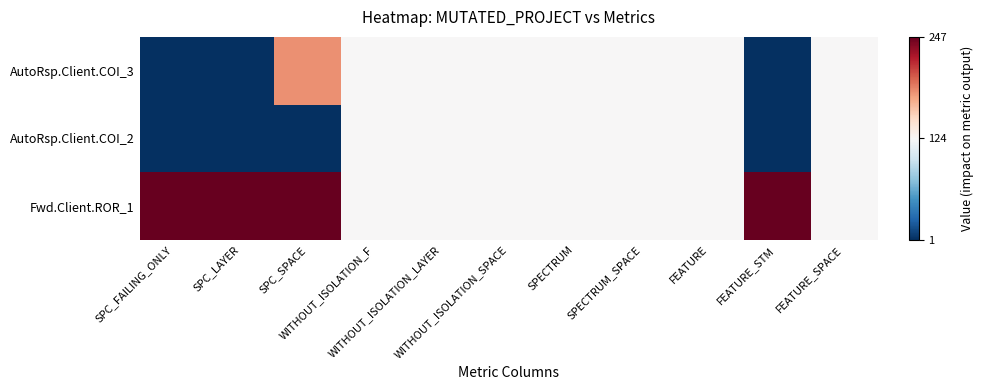

Rank the series by their average value, from highest to lowest.

Fwd.Client.ROR_1, AutoRsp.Client.COI_3, AutoRsp.Client.COI_2